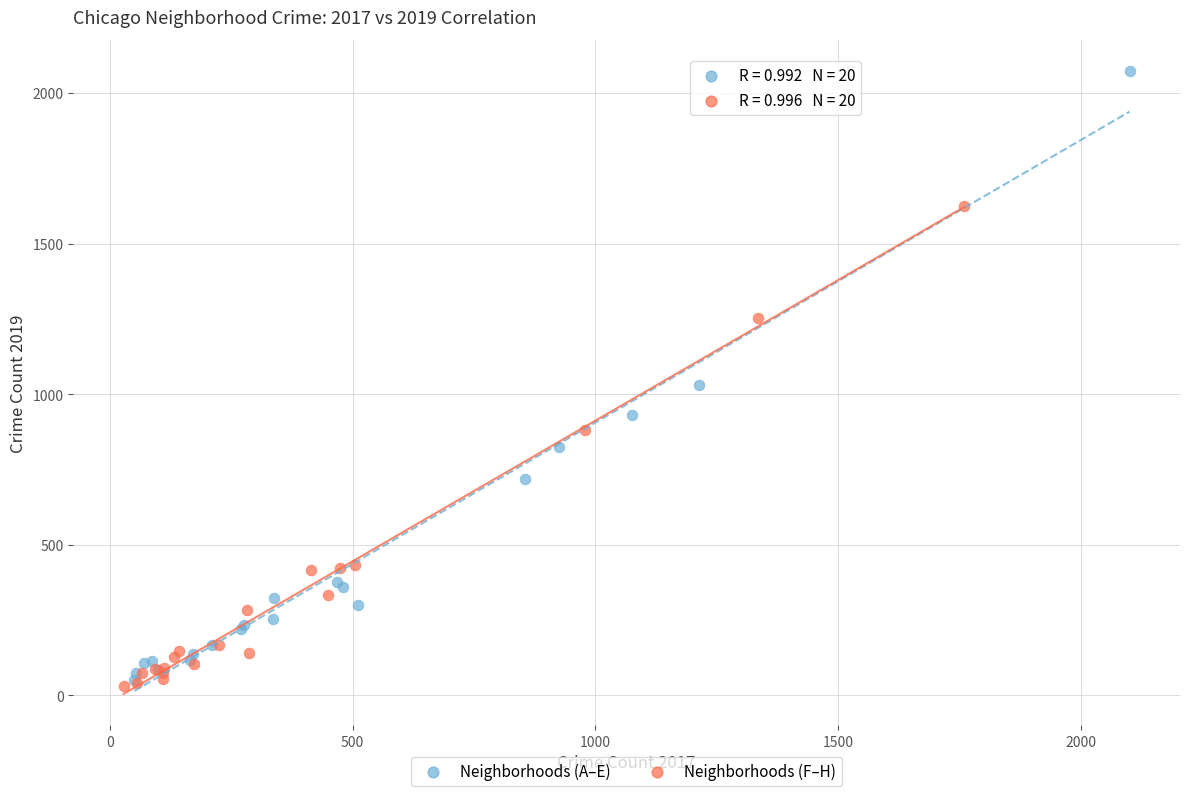

Which series contains the highest Y value?

Neighborhoods (A–E)